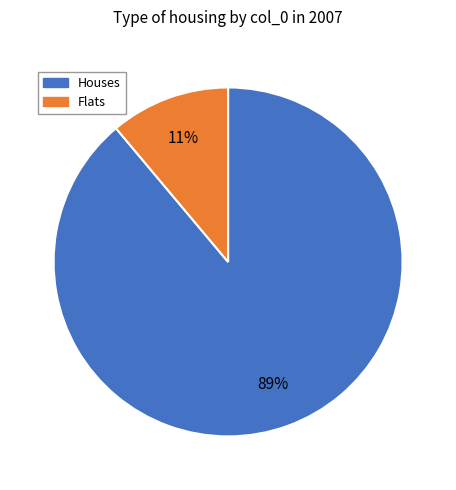

To the nearest percent, what is the average slice percentage?

50%